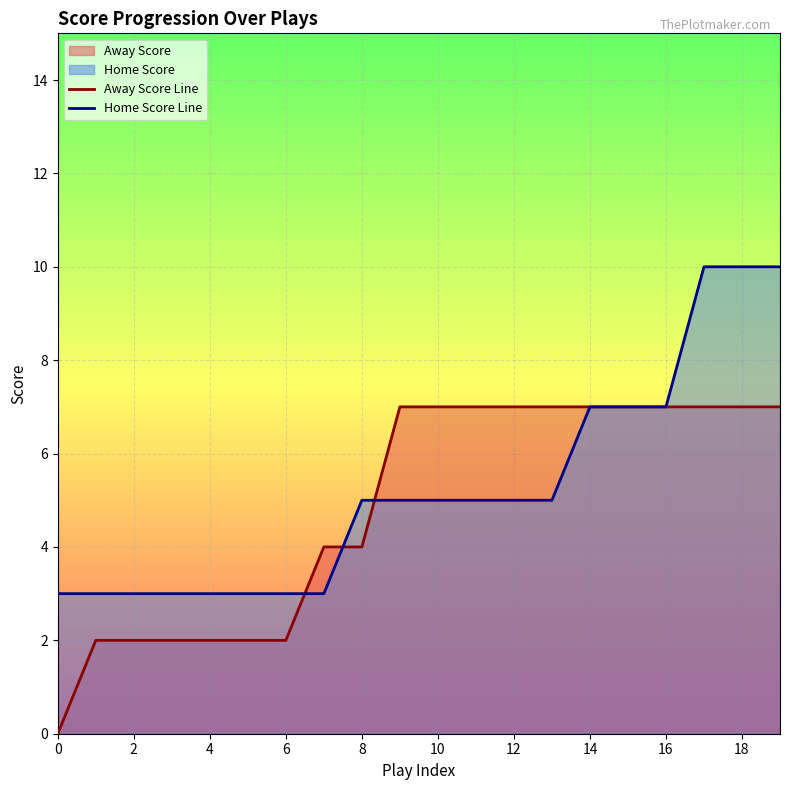

The Away Score Line series shows 10 at 11. True or false?

False